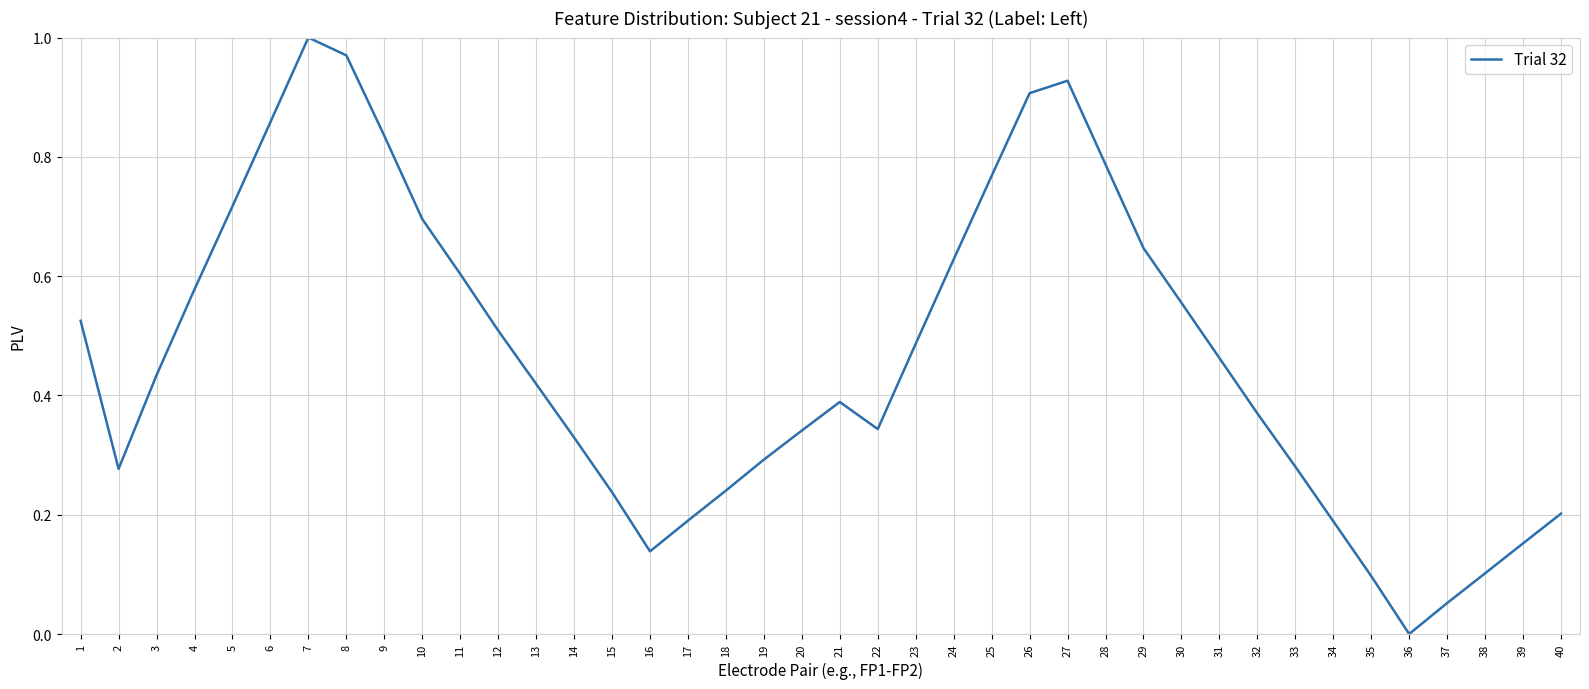

Which has a higher value, 37 or 14?

14